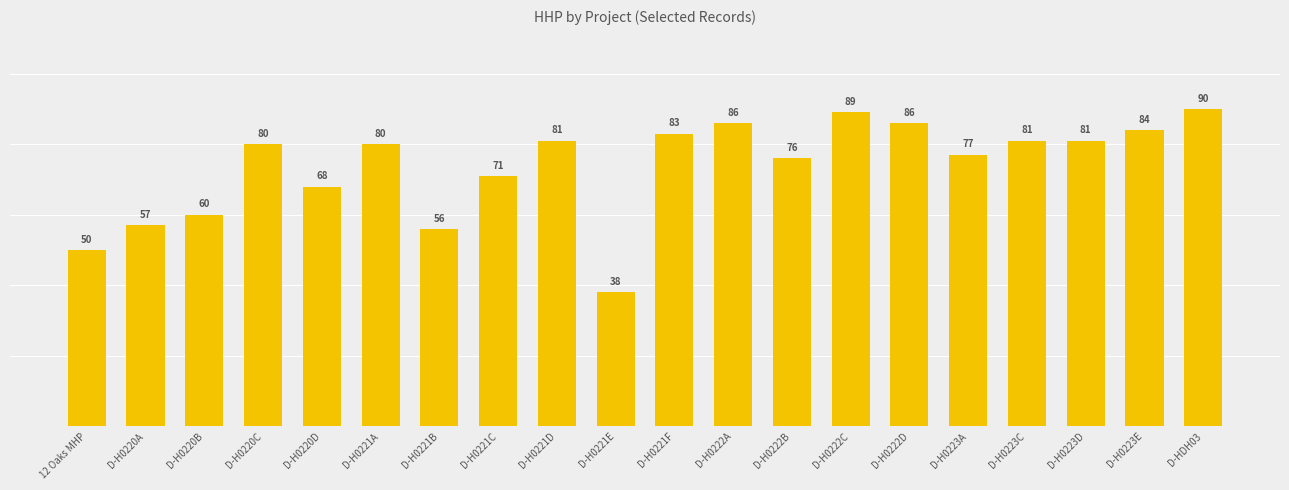

Which label corresponds to the smallest value in the chart?

D-H0221E